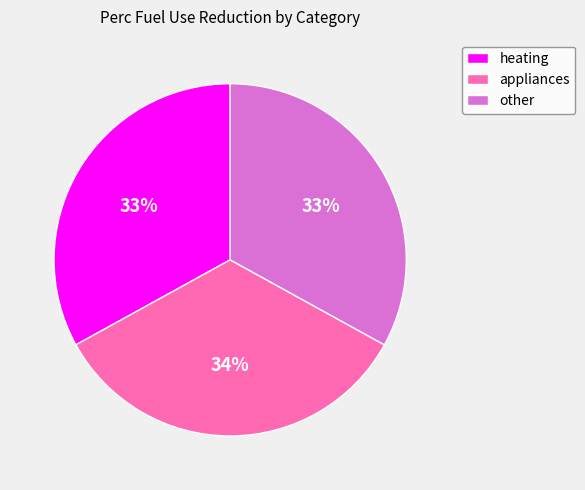

Which category has the biggest portion of the pie?

appliances